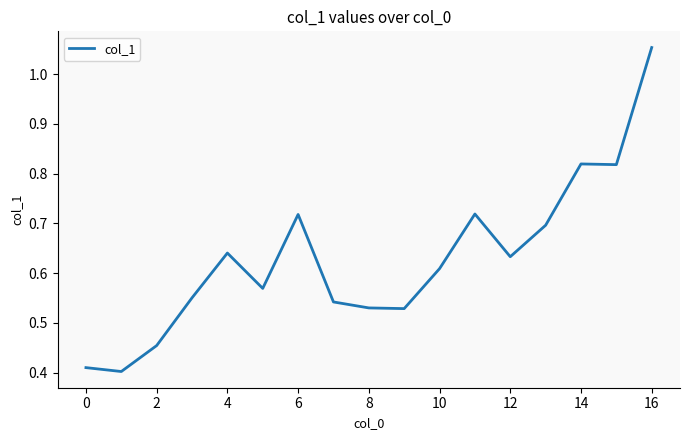

Count the number of data series in this chart.

1